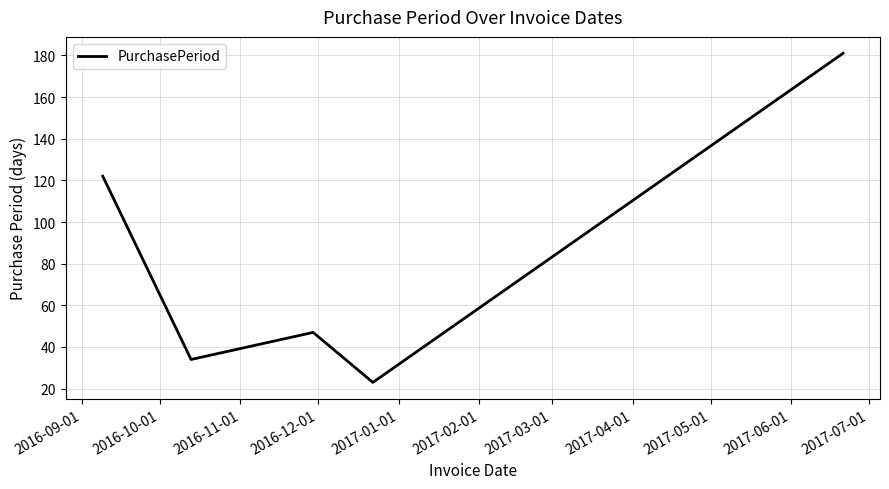

What is the maximum value shown in the chart?

181